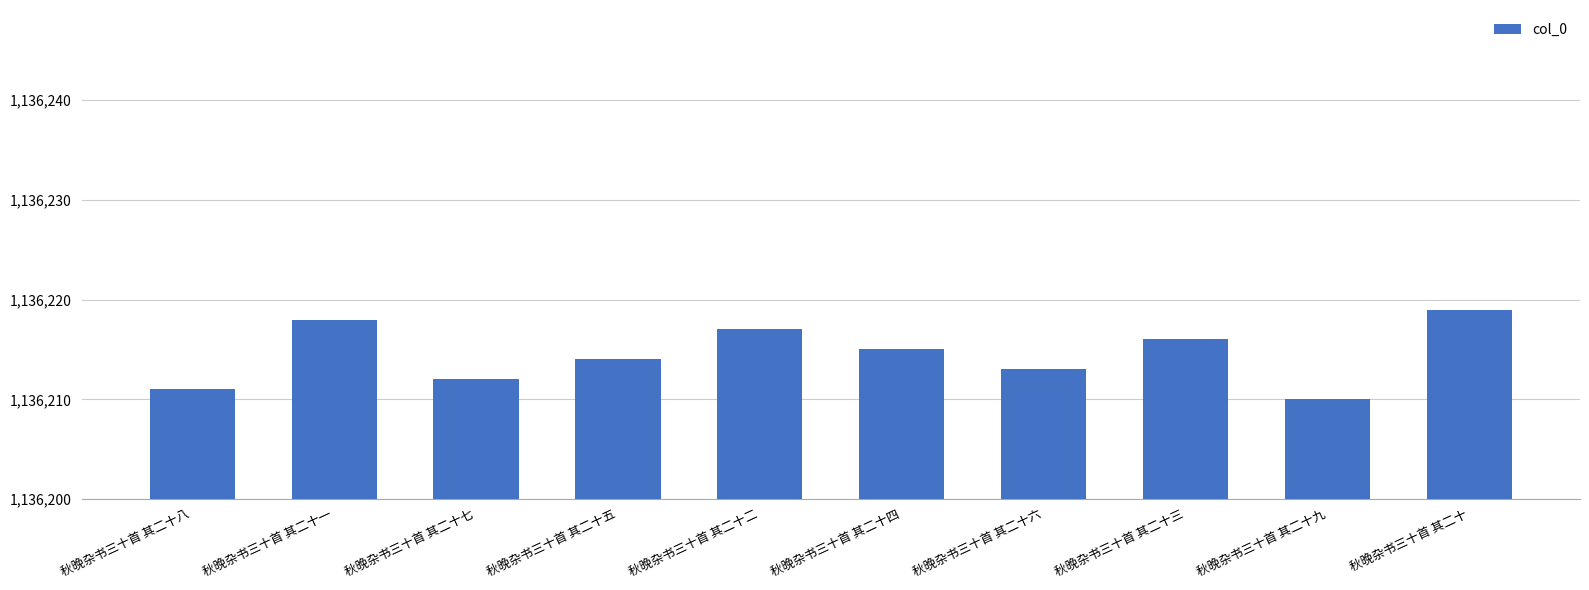

Rank the categories by value from highest to lowest.

秋晚杂书三十首 其二十, 秋晚杂书三十首 其二十一, 秋晚杂书三十首 其二十二, 秋晚杂书三十首 其二十三, 秋晚杂书三十首 其二十四, 秋晚杂书三十首 其二十五, 秋晚杂书三十首 其二十六, 秋晚杂书三十首 其二十七, 秋晚杂书三十首 其二十八, 秋晚杂书三十首 其二十九